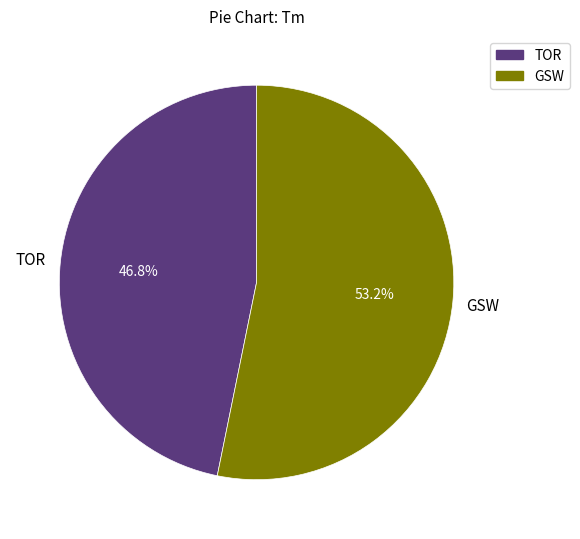

What percentage is the TOR slice, to the nearest percent?

47%